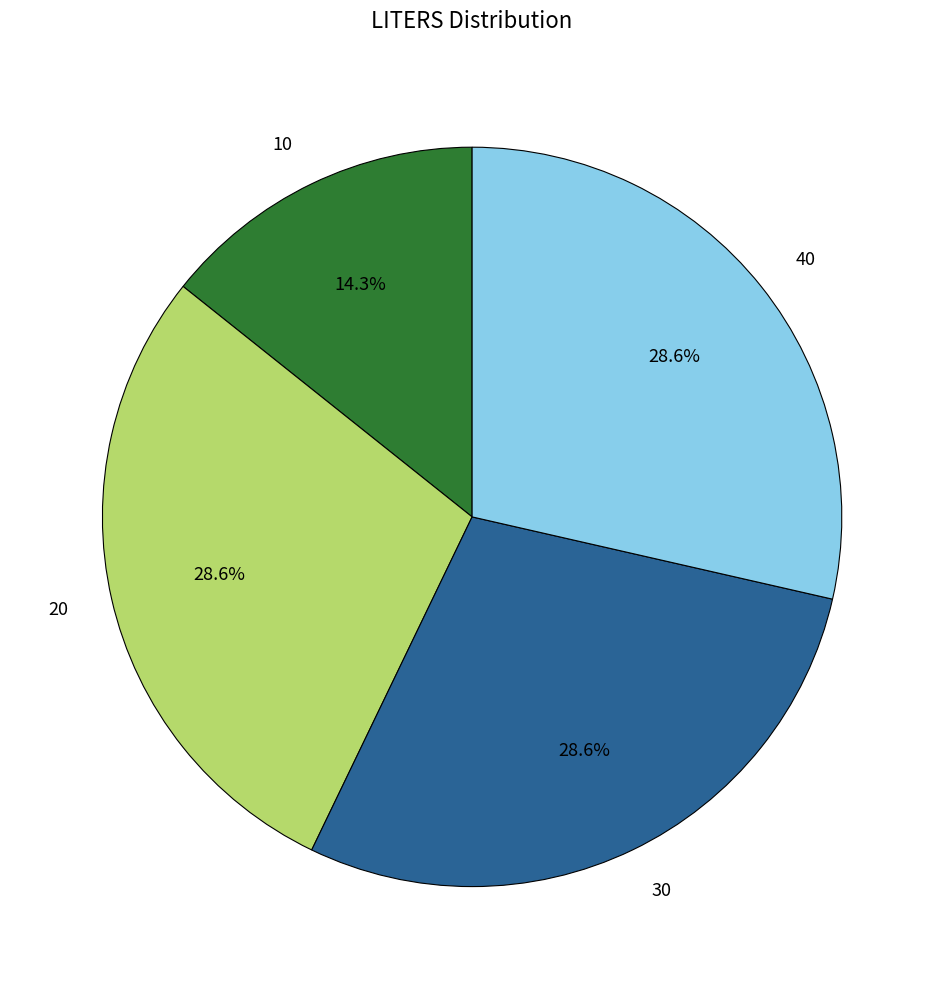

Approximately how many times larger is the value at 40 compared to 30?

1.0